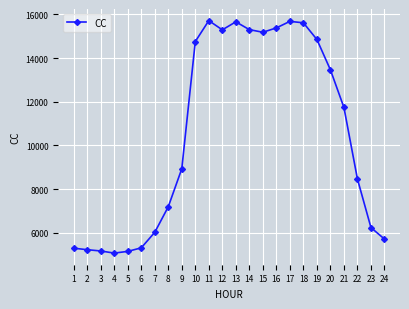

Is it true that the value at 15 is 21480.4?

False